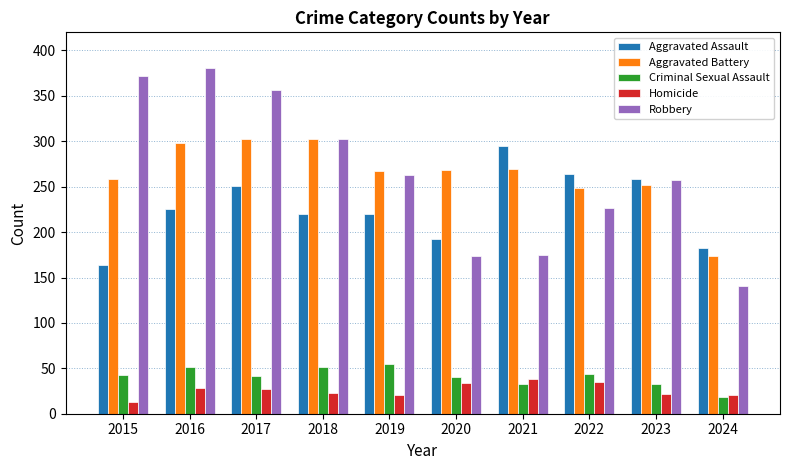

Between 2015 and 2021, which series saw the biggest shift?

Robbery